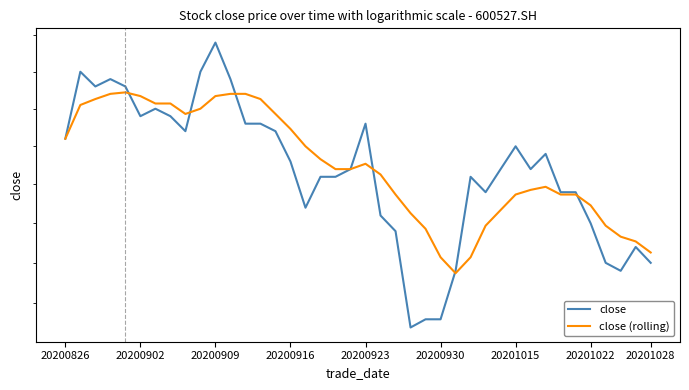

Which has a higher value, 13 or 22?

13